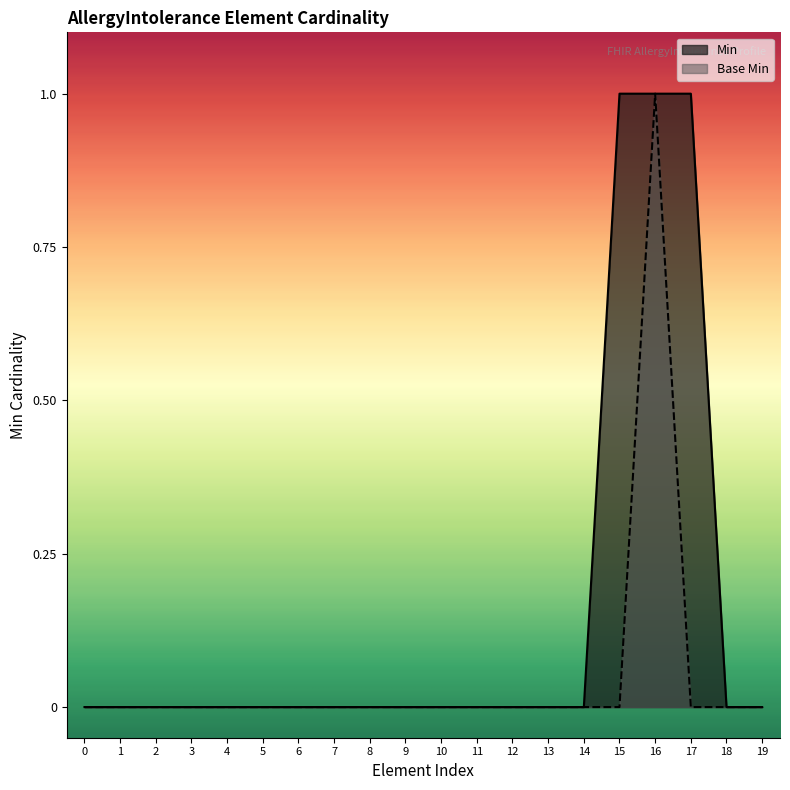

Reading left to right, list all the values displayed in this chart.

Min: 0	0	0	0	0	0	0	0	0	0	0	0	0	0	0	1	1	1	0	0
Base Min: 0	0	0	0	0	0	0	0	0	0	0	0	0	0	0	0	1	0	0	0